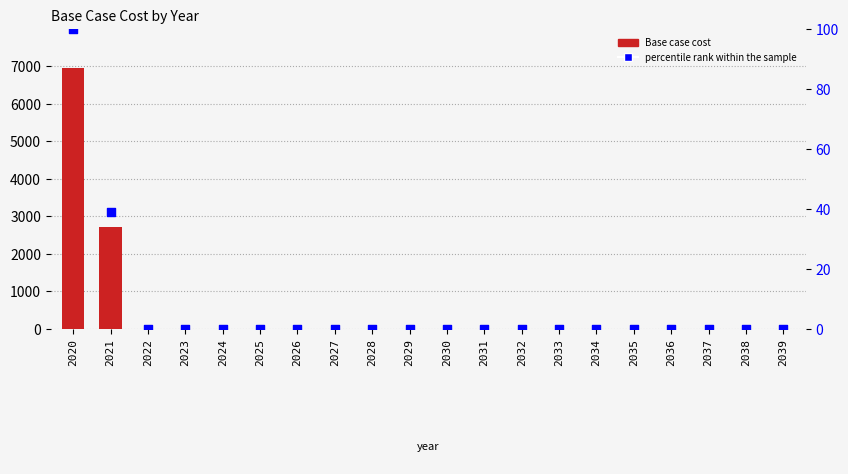

Which series has the largest Y range (max minus min)?

Base case cost